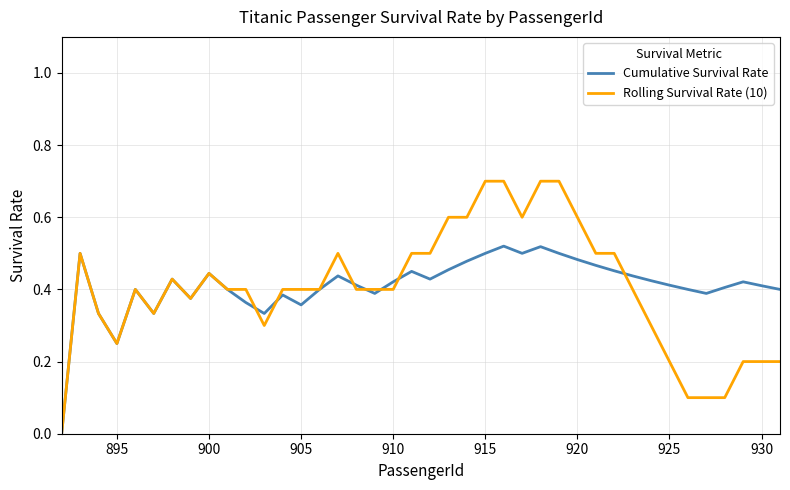

Which series has the largest range (max minus min)?

Rolling Survival Rate (10)